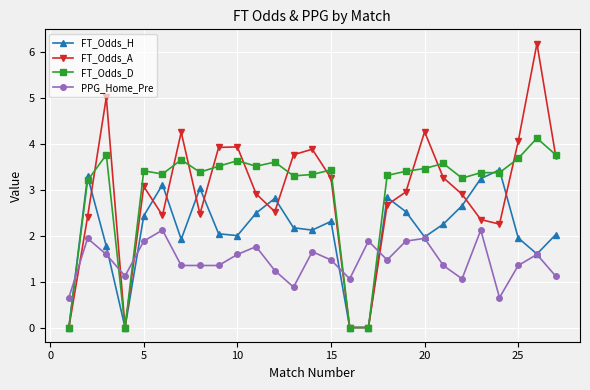

Which series has the largest range (max minus min)?

FT_Odds_A